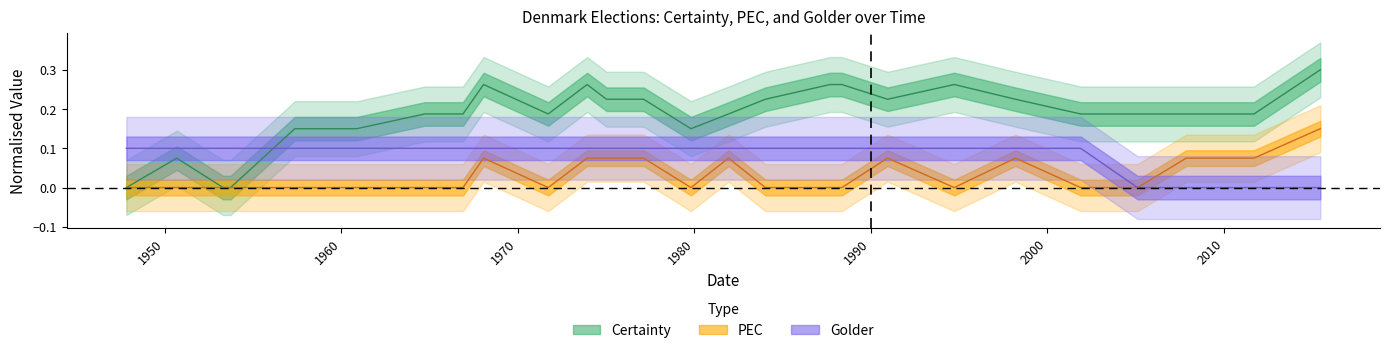

At how many categories does at least one series exceed 0?

26